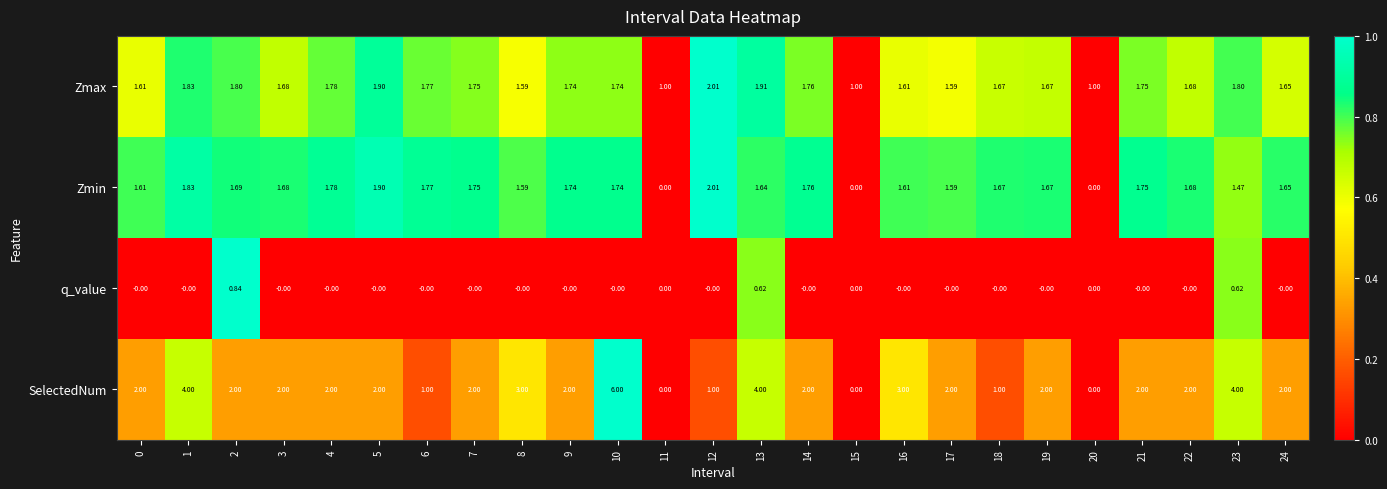

Which series has the largest range (max minus min)?

SelectedNum